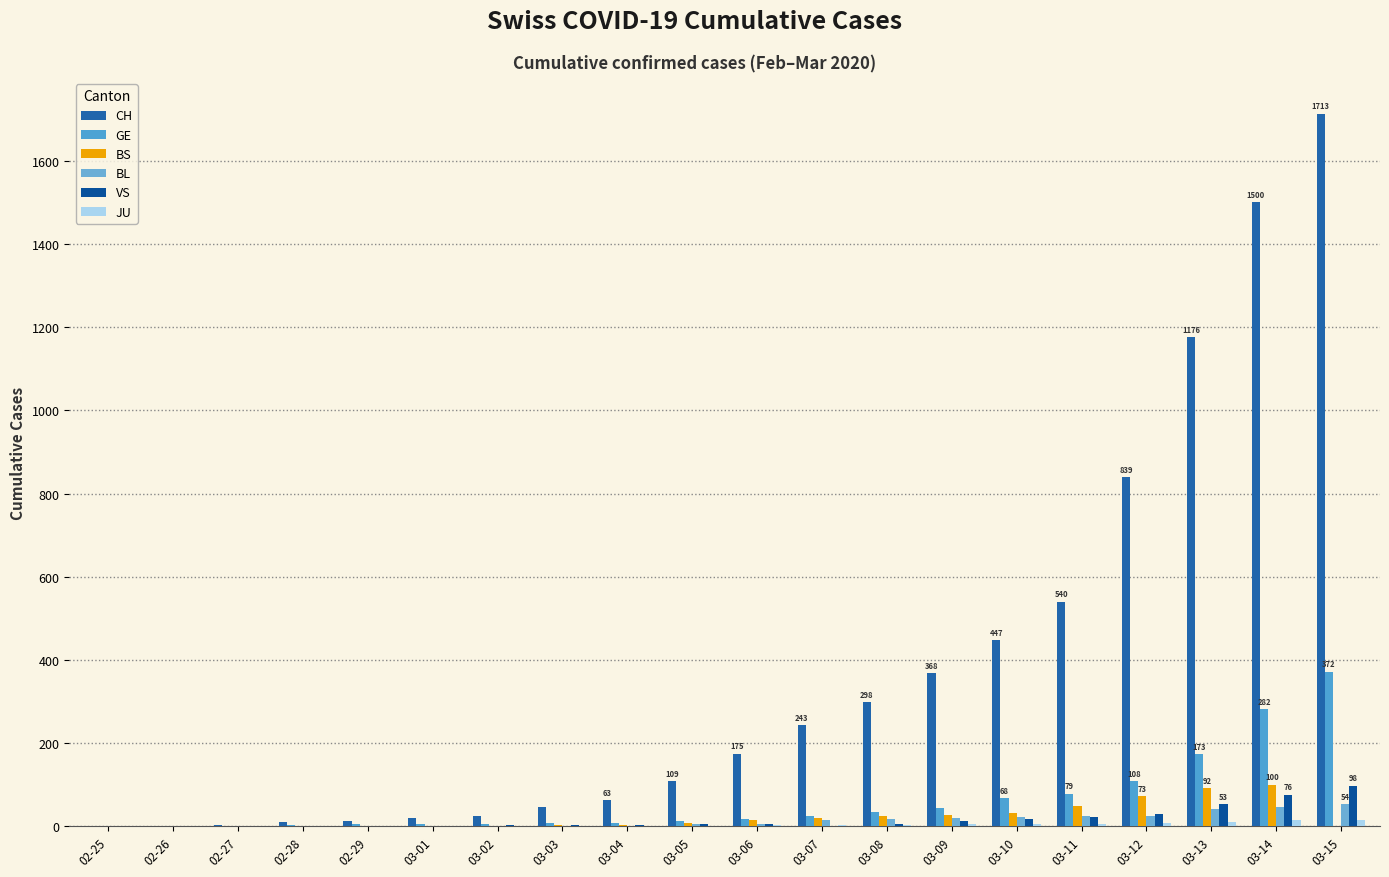

Where does the CH series first go above 175?

03-07